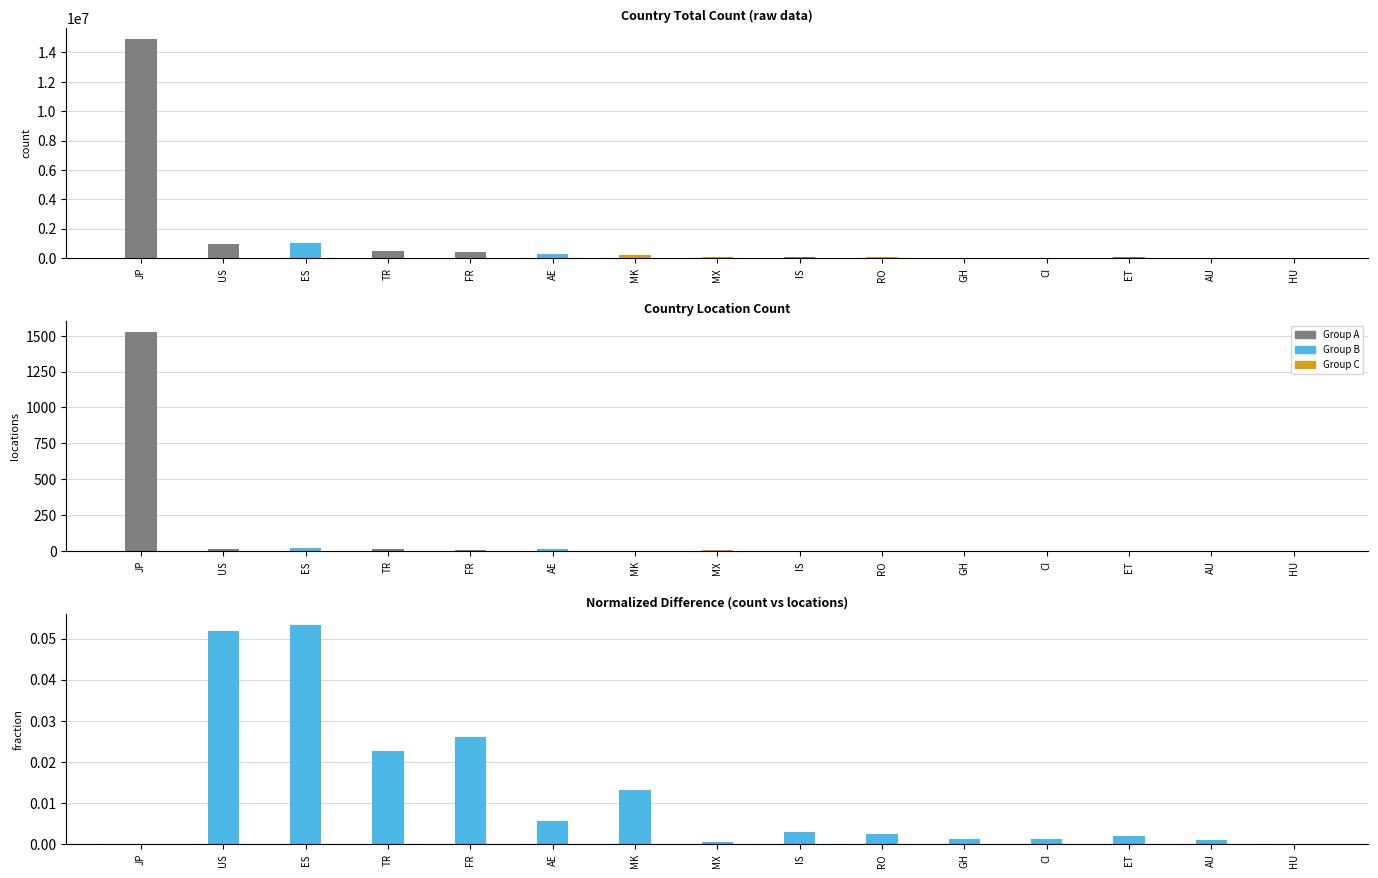

True or false: locations has a value of 21.0 at ES.

True